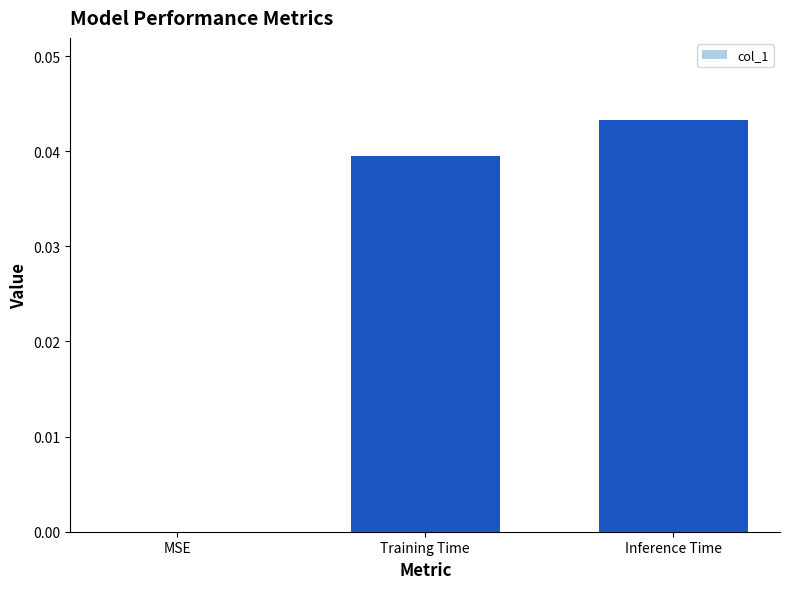

Between Inference Time and MSE, which is larger?

Inference Time